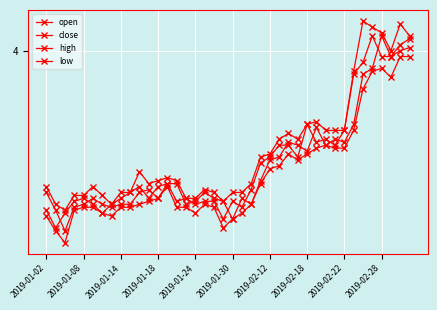

What is the greatest value displayed?

4.1